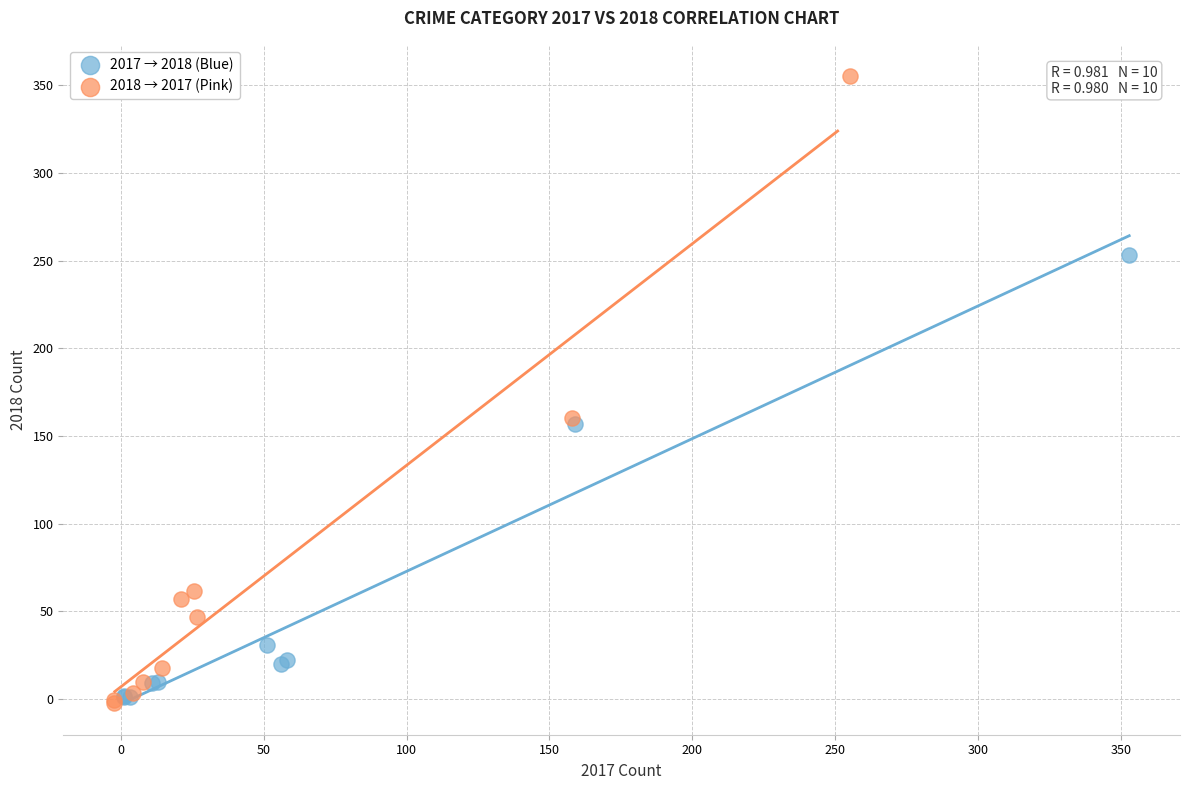

Which series reaches the maximum Y coordinate?

2018 → 2017 (Pink)